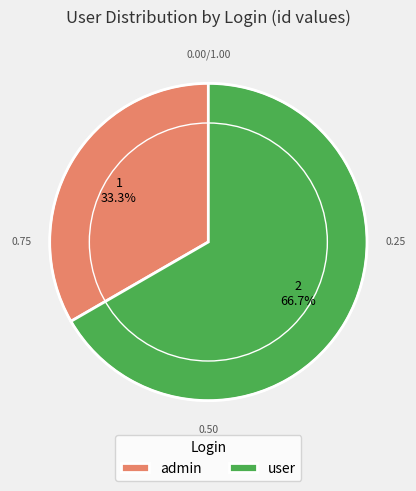

Is it true that user is 53% of the pie?

False